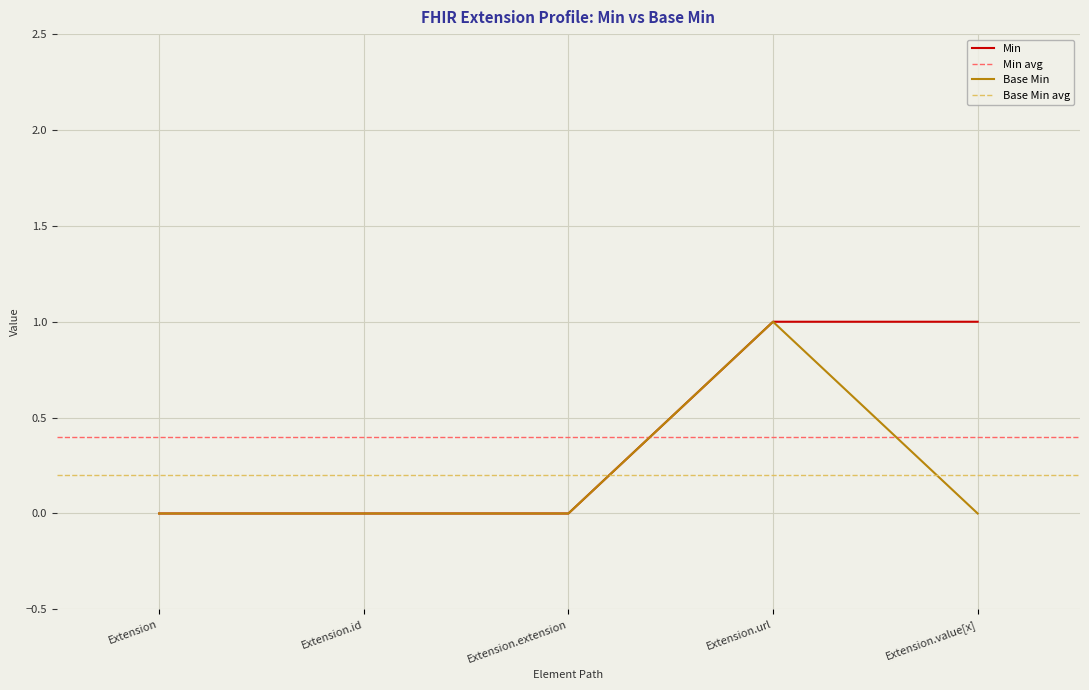

True or false: Min and Base Min cross at least once.

False